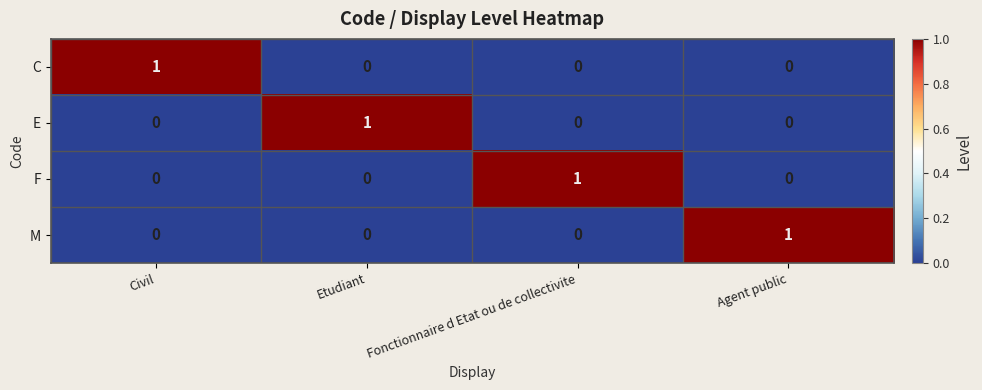

How many data points does each series have?

4